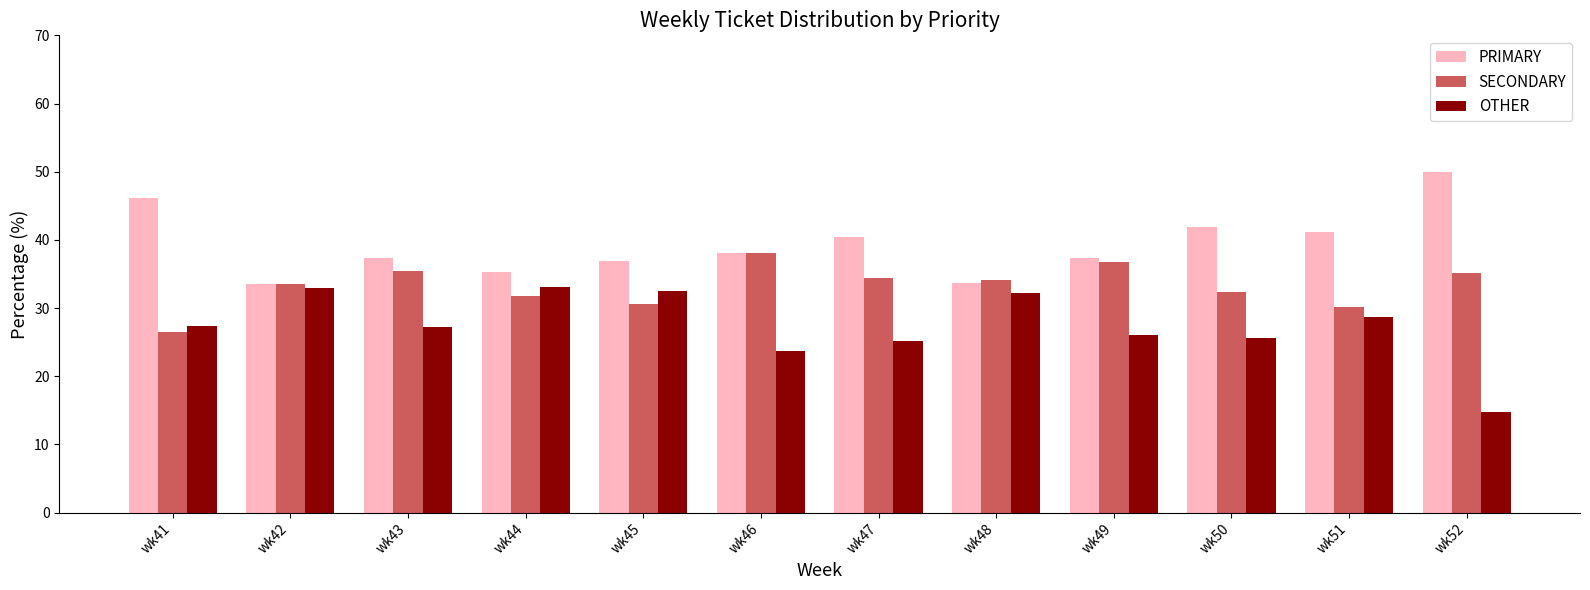

What are all the series names shown in the legend?

PRIMARY, SECONDARY, OTHER